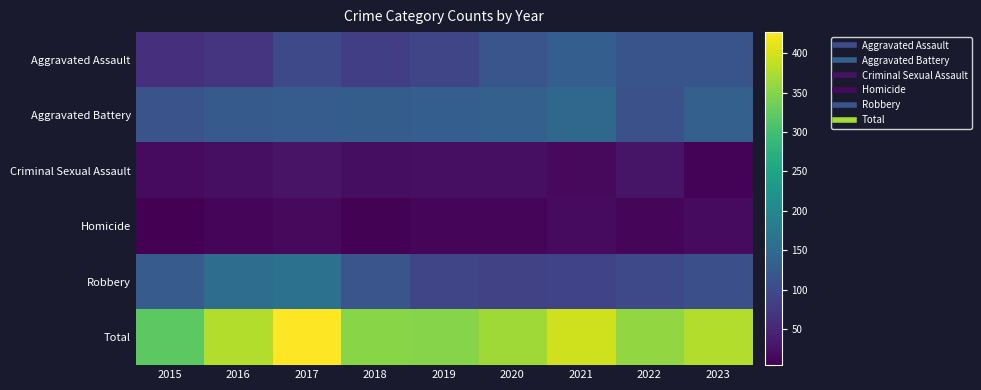

At which category is the sum across all series the highest?

2017